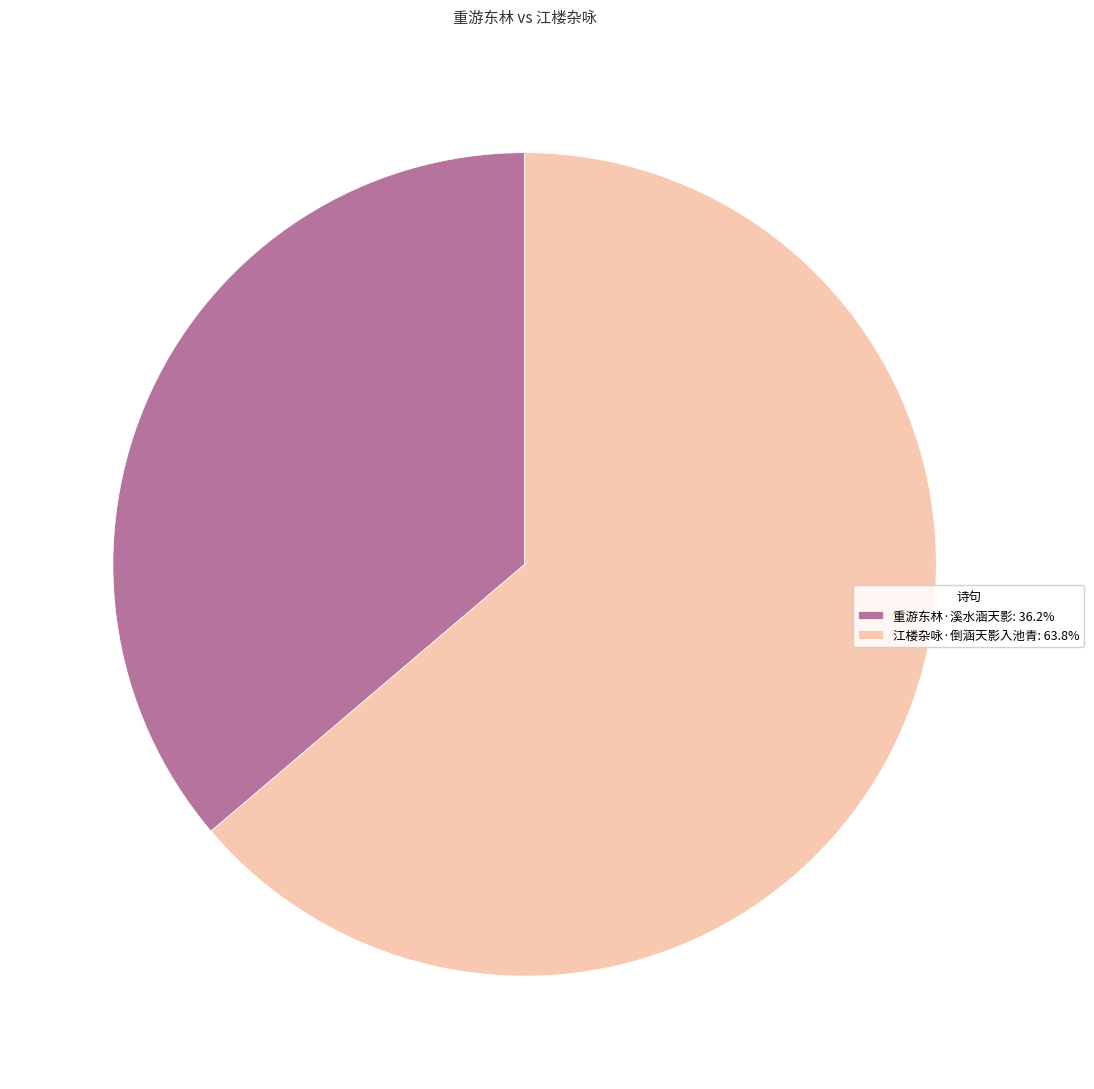

Which slice is the largest?

江楼杂咏·倒涵天影入池青